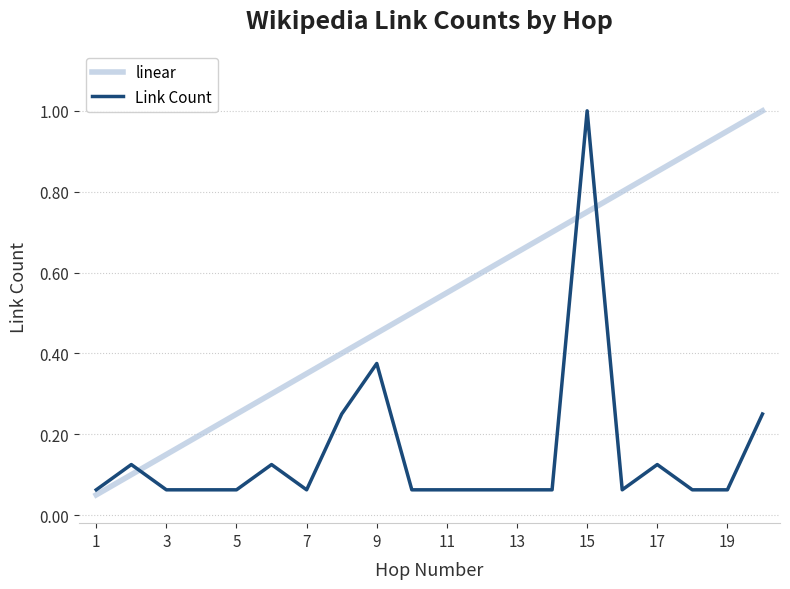

True or false: linear has more than 0 interior local peaks.

False